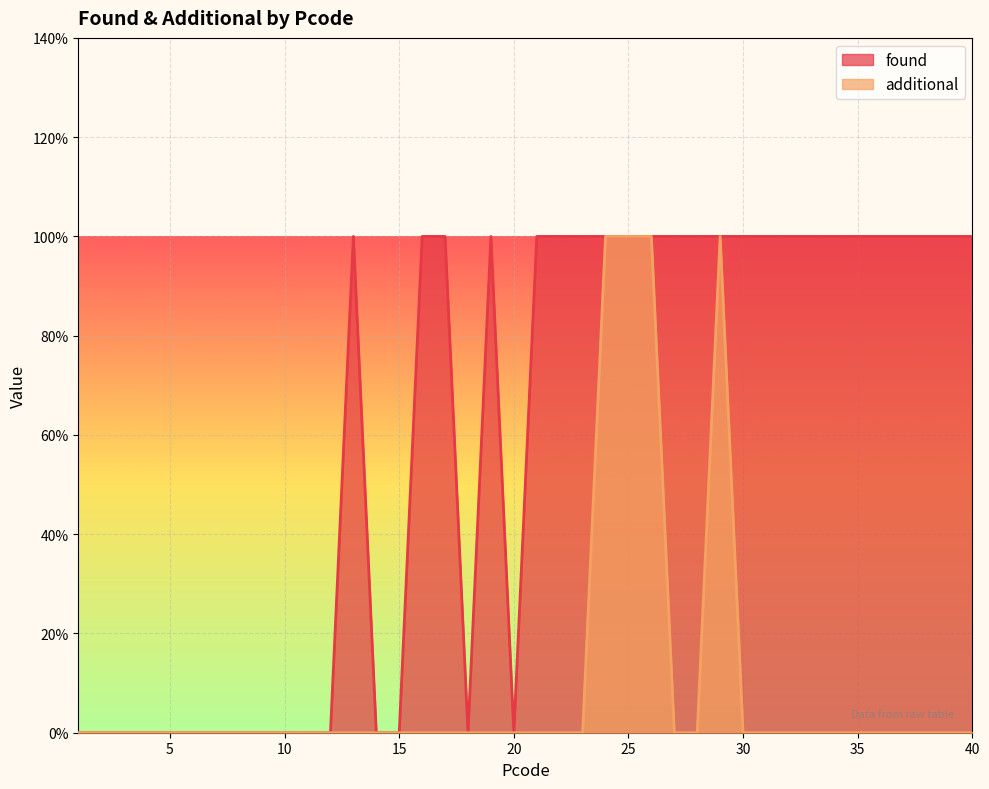

At which label is additional closest to 0?

1